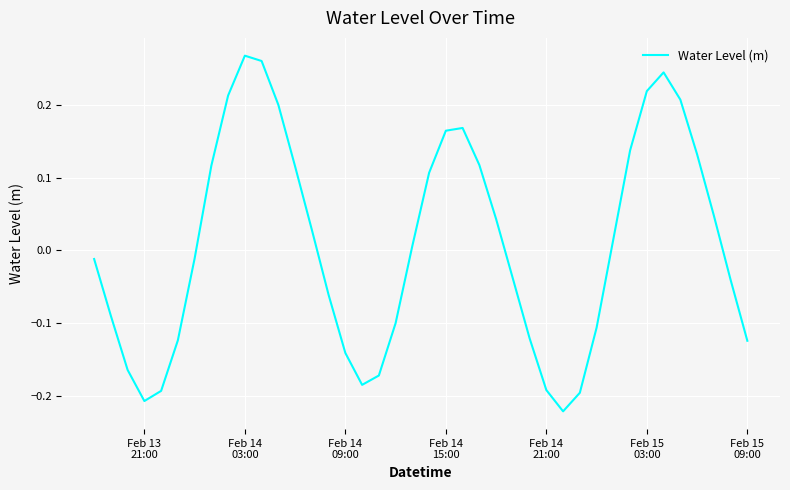

What is the difference between the maximum and minimum values?

0.5